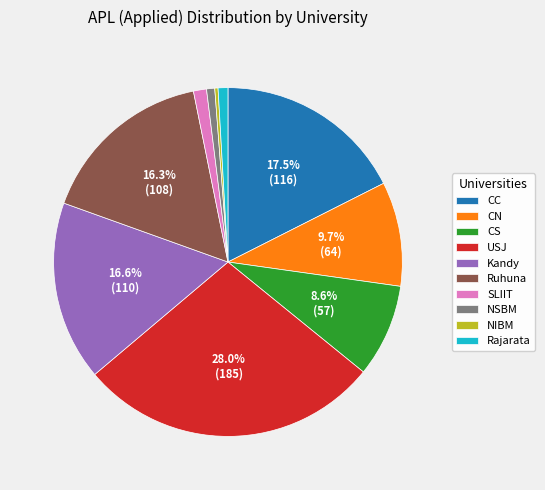

Which slice is the largest?

USJ